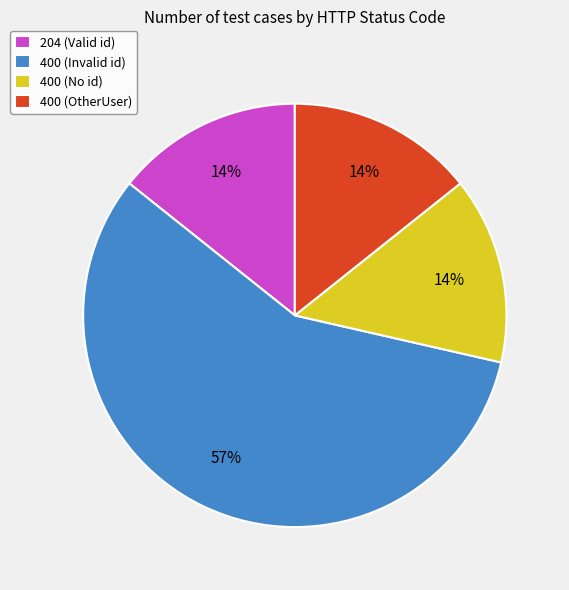

What percentage is the 400 (No id) slice, to the nearest percent?

14%